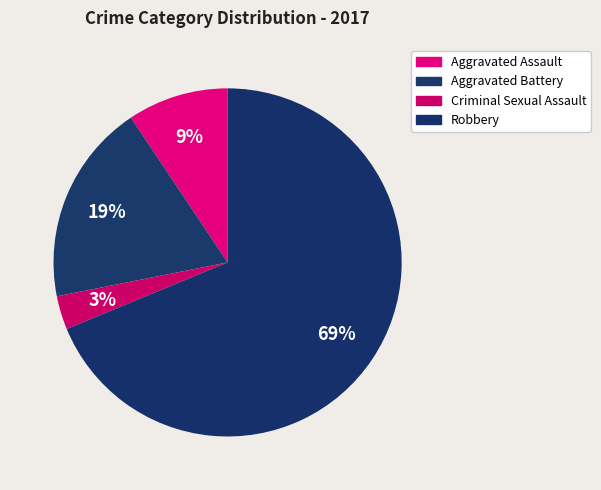

What portion of the pie excludes Criminal Sexual Assault?

96.9%